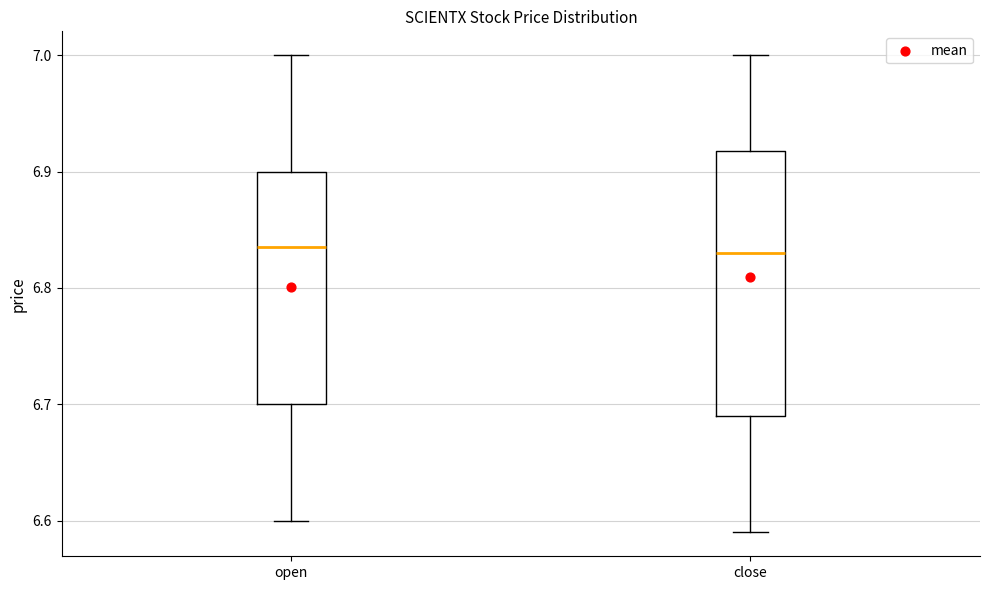

Comparing the boxes themselves (not the whiskers), which one is the tallest?

close